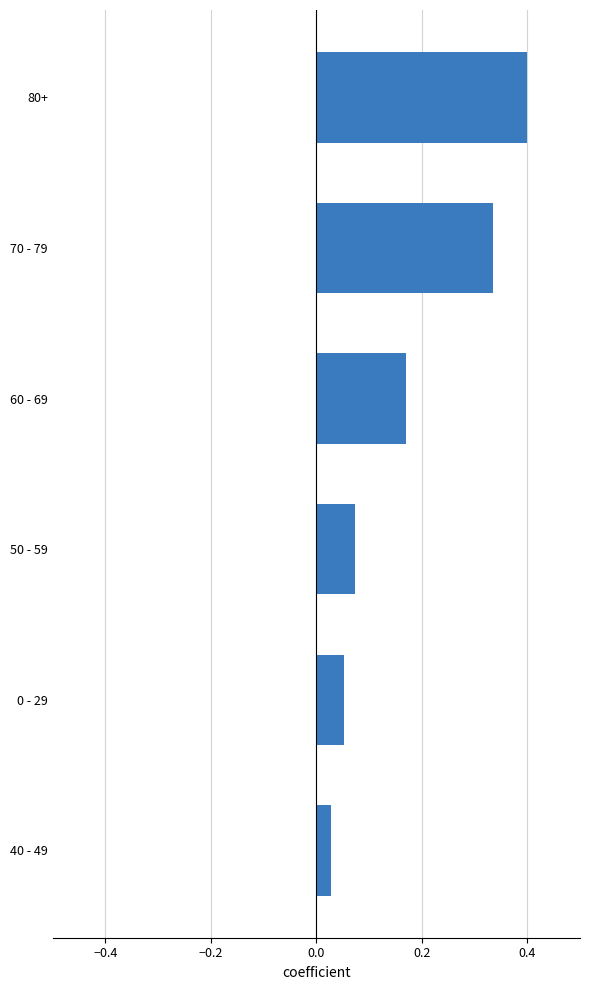

Is it true that the value at 60 - 69 is 0.1?

False